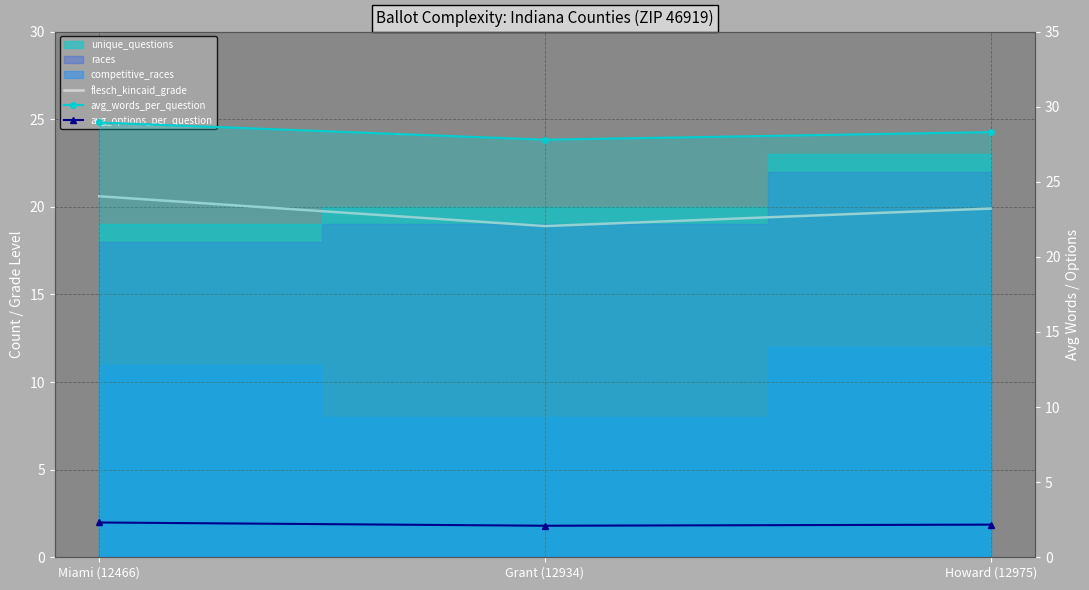

What is the spread (max minus min) of values at Miami (12466)?

26.6